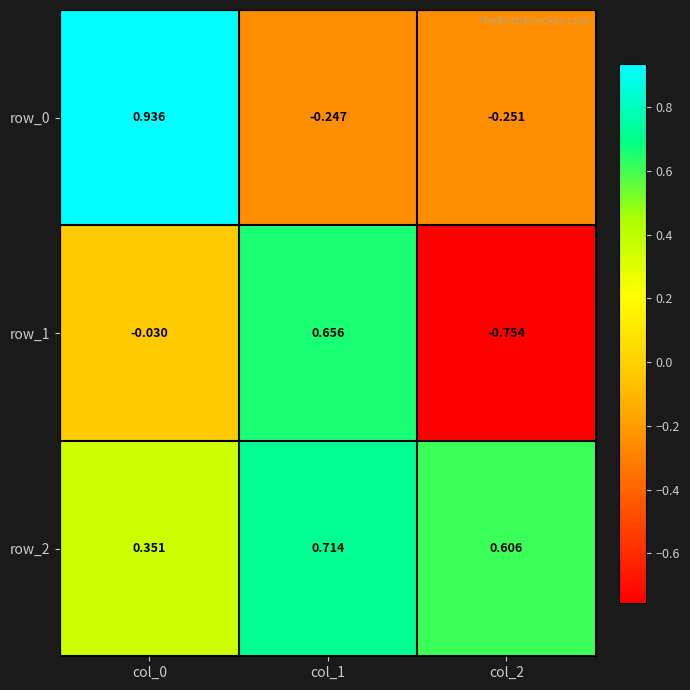

Is the value of row_0 at col_2 greater than the value of row_2 at col_2?

No